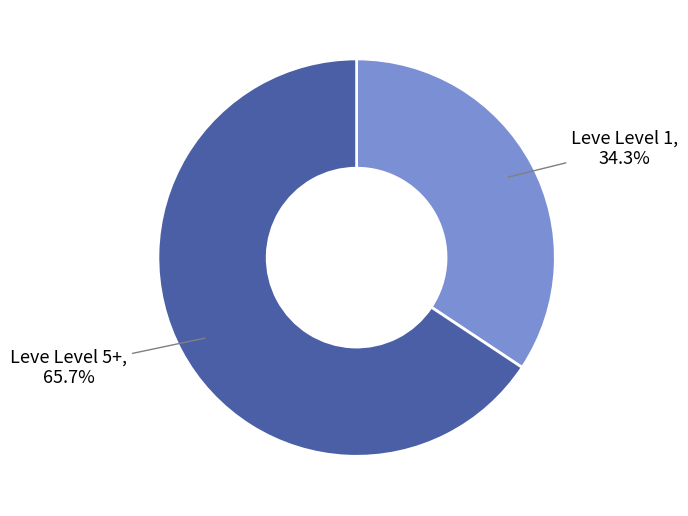

What is the majority slice?

Leve Level 5+